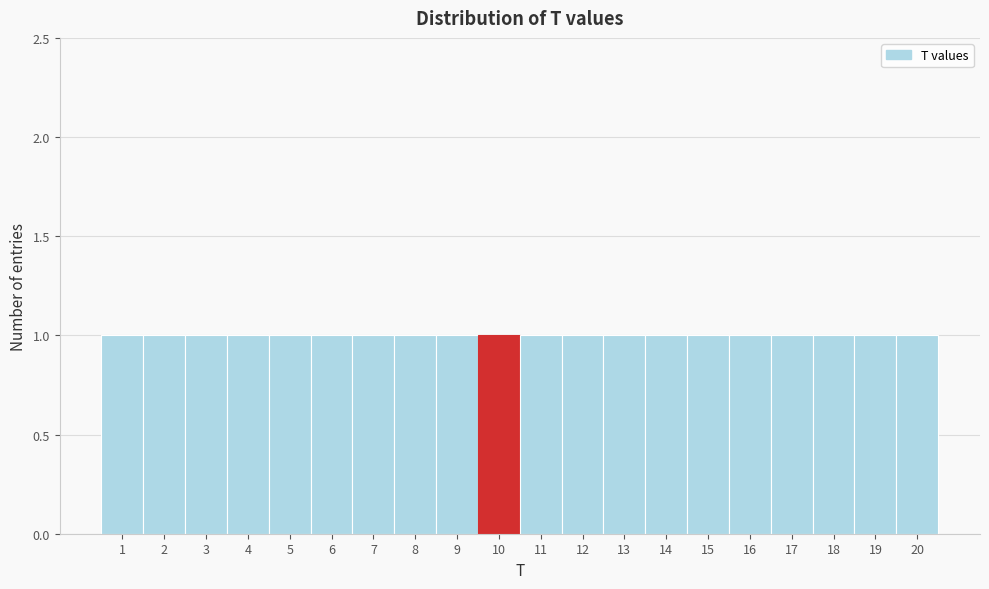

Reading left to right, transcribe this chart: for each bar, give the range it covers on the x-axis and its height. The values are not printed on the chart, so give them approximately, as read against the axis.

0.5 to 1.5: 1
1.5 to 2.5: 1
2.5 to 3.5: 1
3.5 to 4.5: 1
4.5 to 5.5: 1
5.5 to 6.5: 1
6.5 to 7.5: 1
7.5 to 8.5: 1
8.5 to 9.5: 1
9.5 to 10.5: 1
10.5 to 11.5: 1
11.5 to 12.5: 1
12.5 to 13.5: 1
13.5 to 14.5: 1
14.5 to 15.5: 1
15.5 to 16.5: 1
16.5 to 17.5: 1
17.5 to 18.5: 1
18.5 to 19.5: 1
19.5 to 20.5: 1